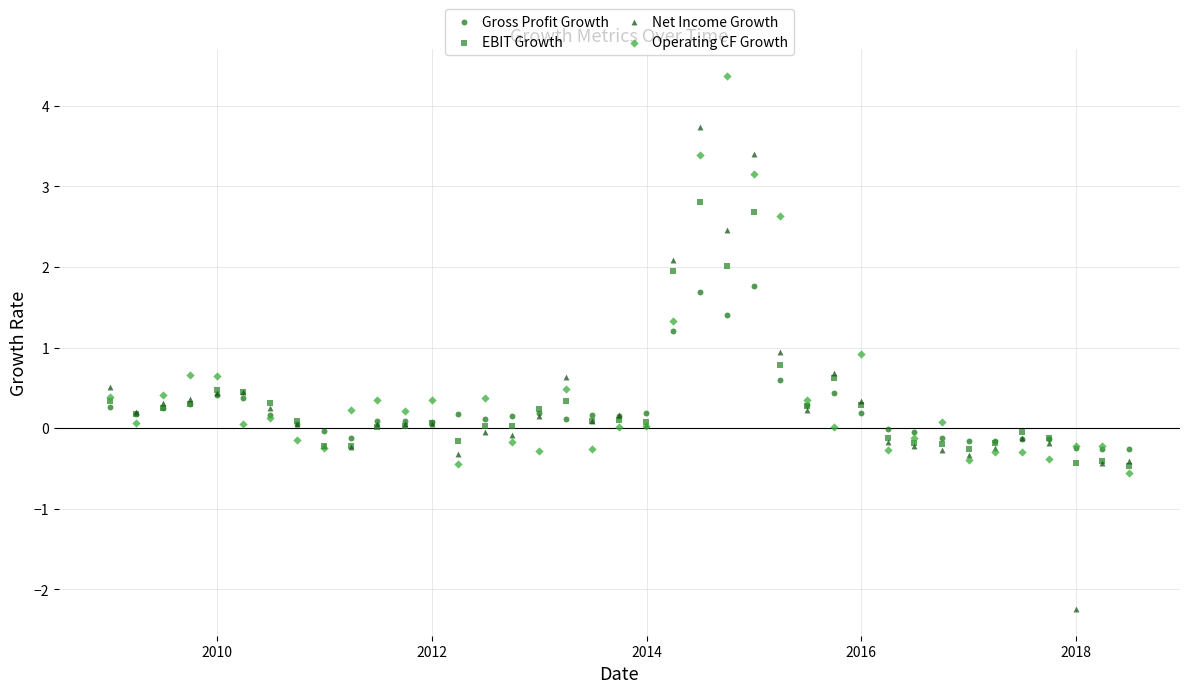

Which series reaches the maximum Y coordinate?

Operating CF Growth